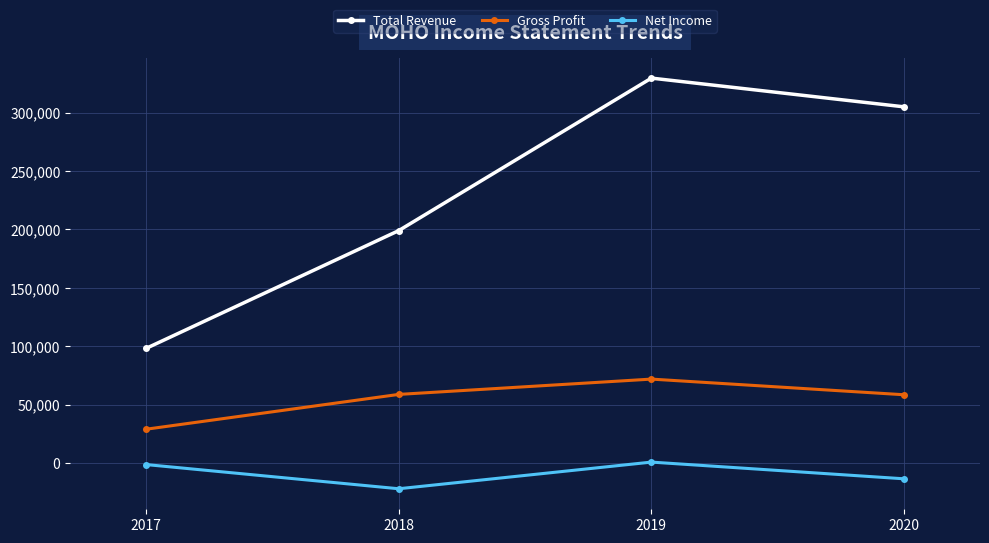

True or false: Net Income and Total Revenue cross at least once.

False